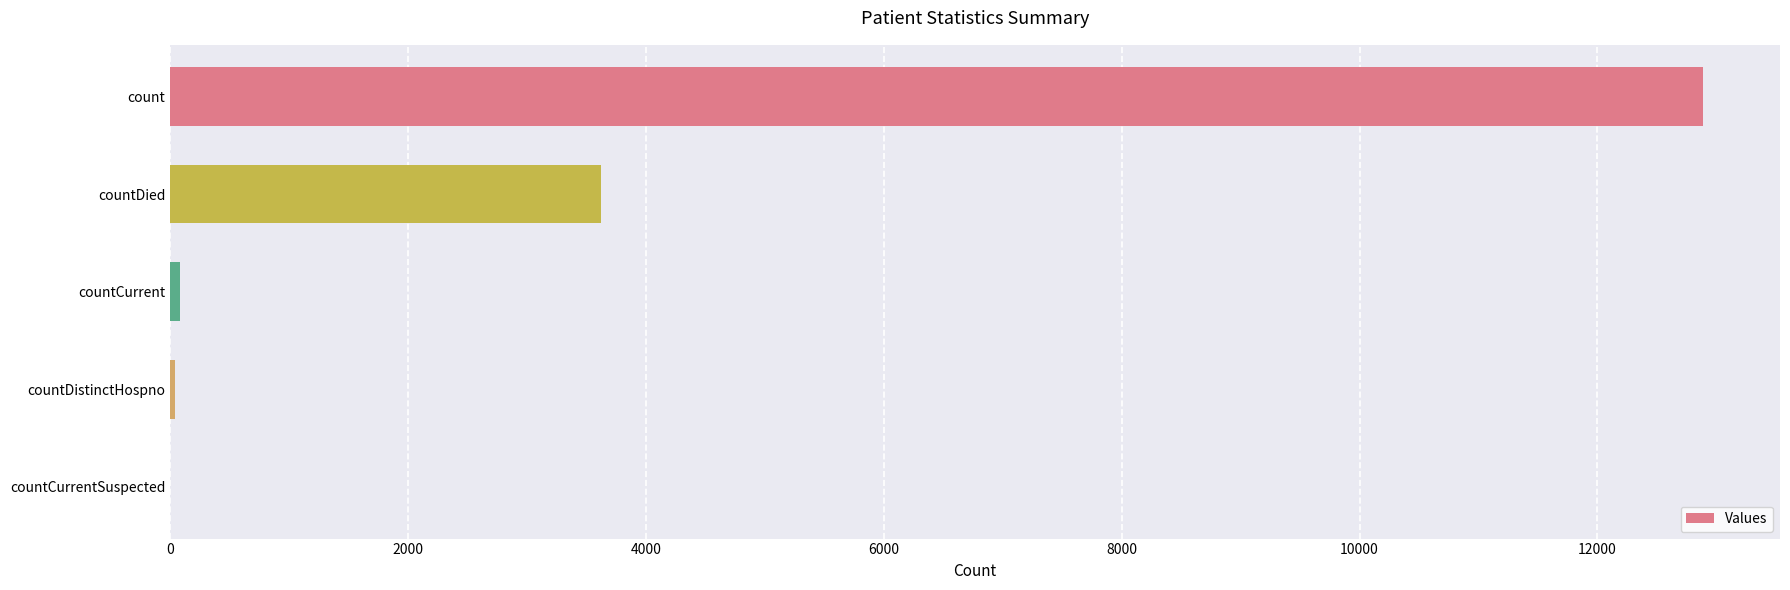

At which label is the value closest to 6445?

countDied